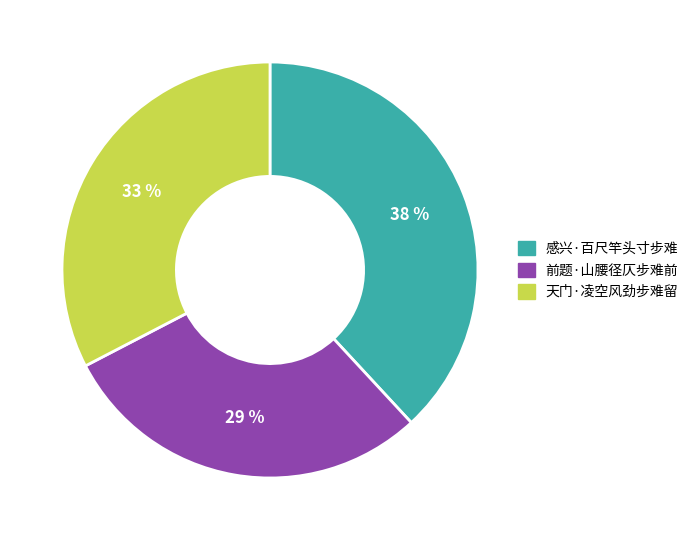

Count the number of slices in the pie.

3